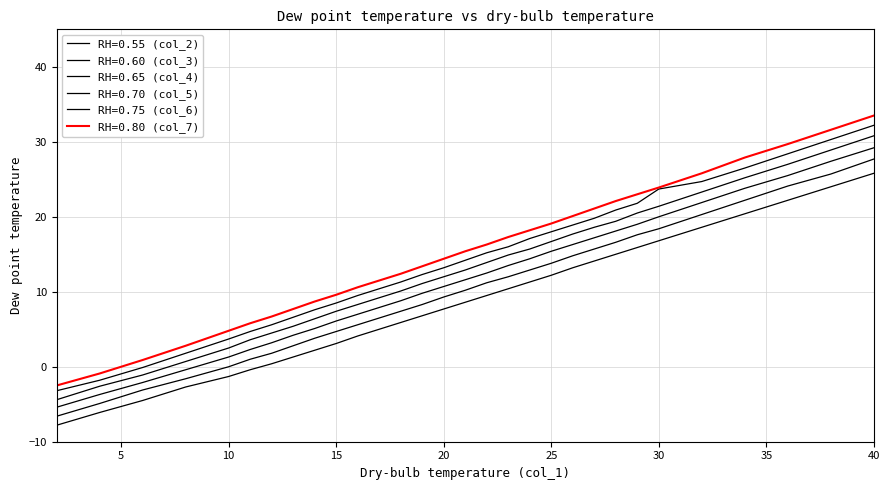

How many lines are shown in the chart?

6